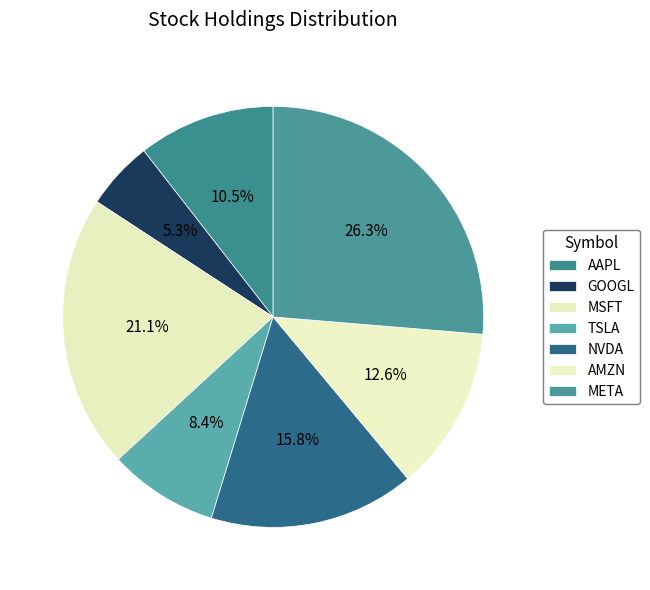

Is it true that AAPL is 11% of the pie?

True